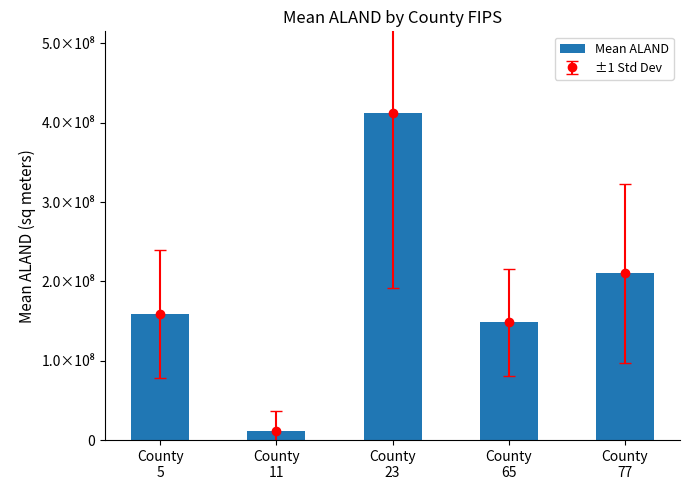

How many bars are there in total?

5